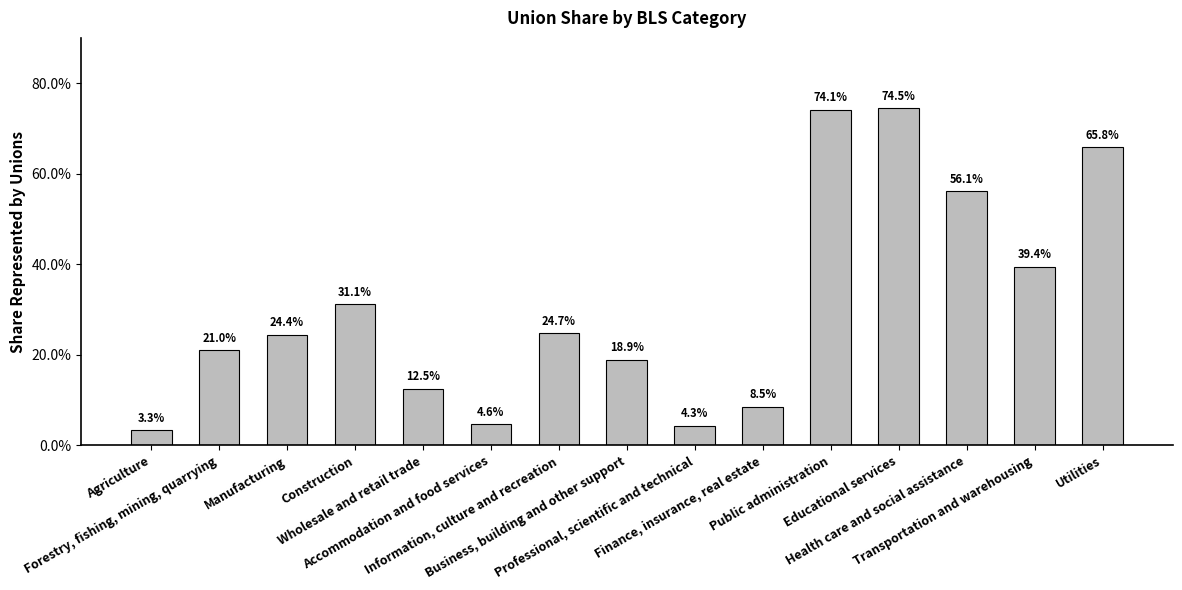

At which category does the chart reach its peak across all series?

Educational services